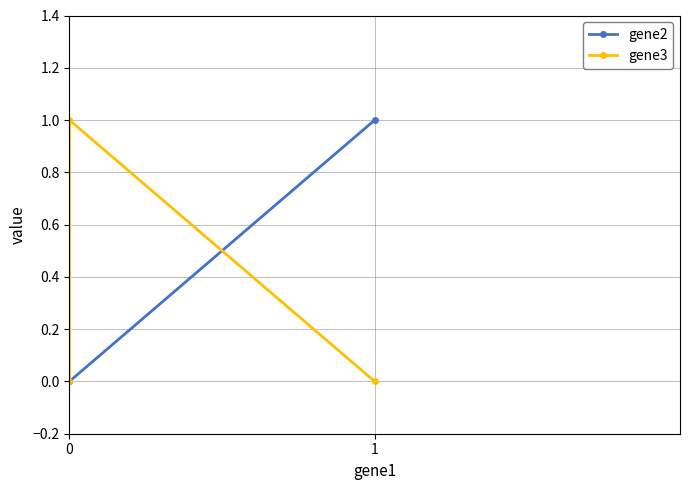

Does the chart have visible grid lines?

Yes